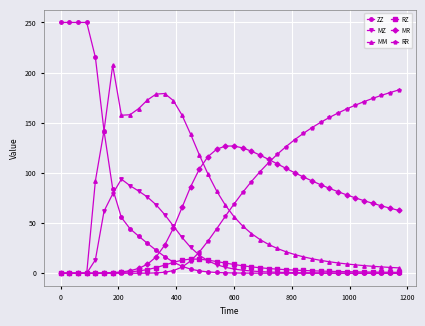

What is the value of the ZZ point at the 6th from the left?

141.7